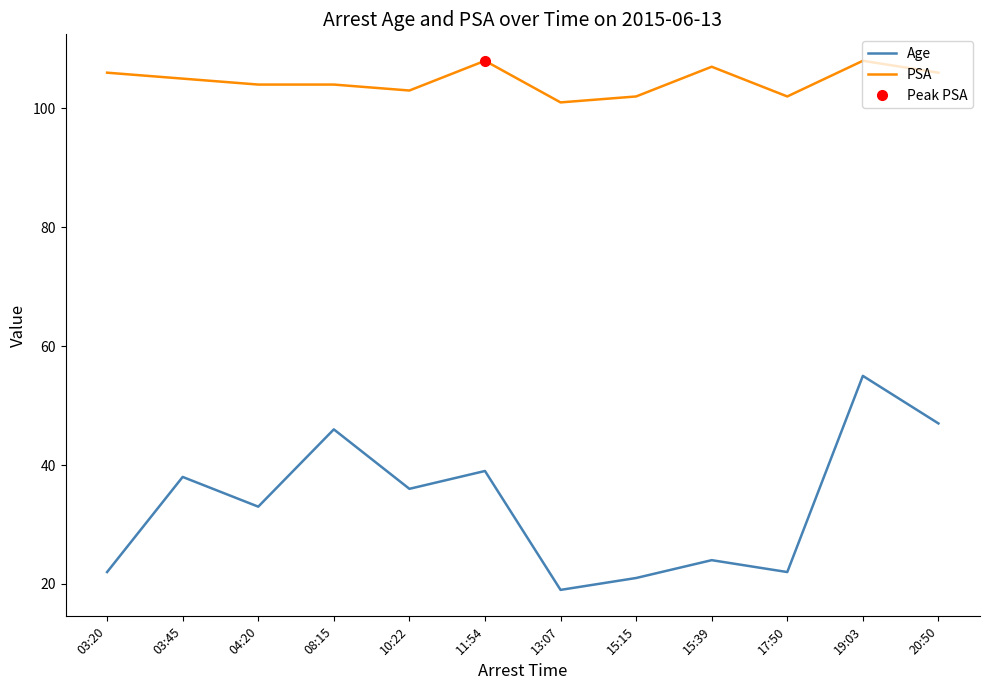

At how many categories does at least one series exceed 100?

12